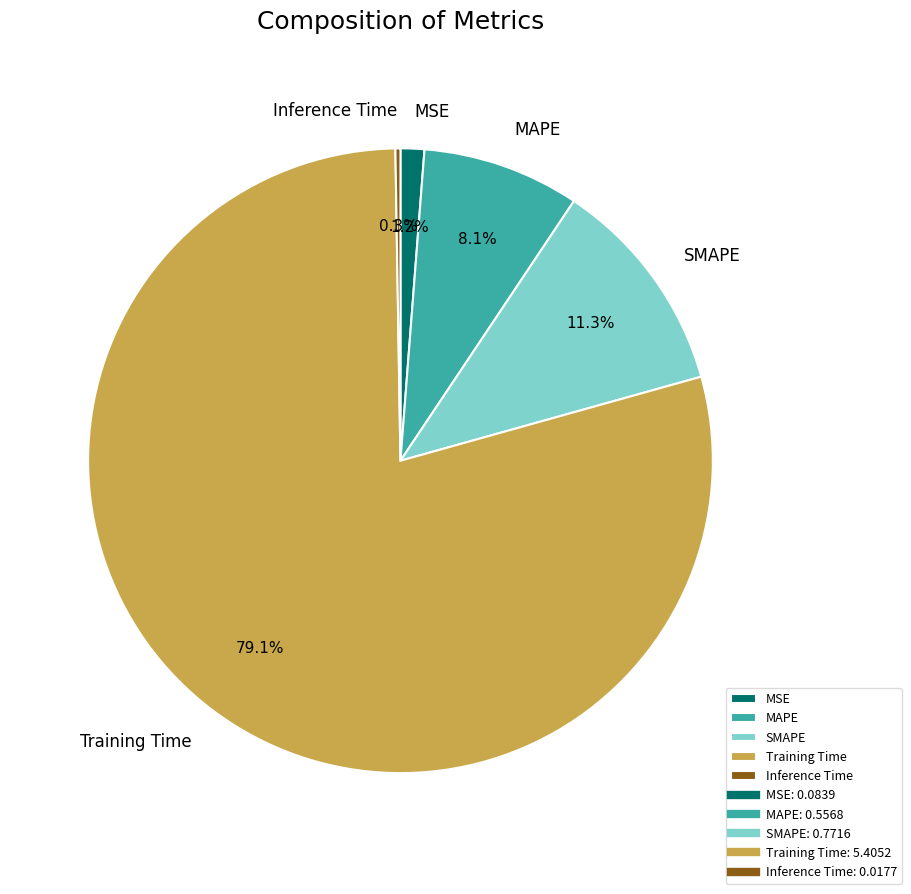

Which category has the biggest portion of the pie?

Training Time